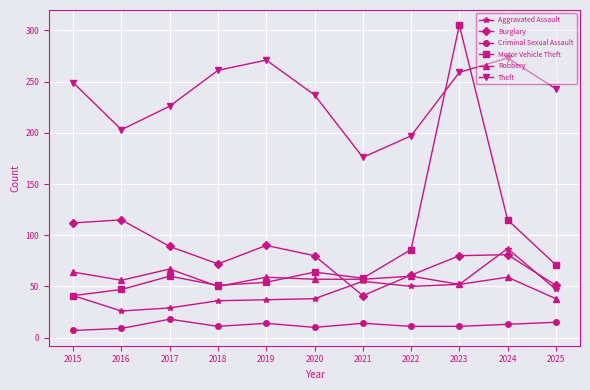

In Aggravated Assault, how many points are lower than both neighbors (excluding endpoints)?

2